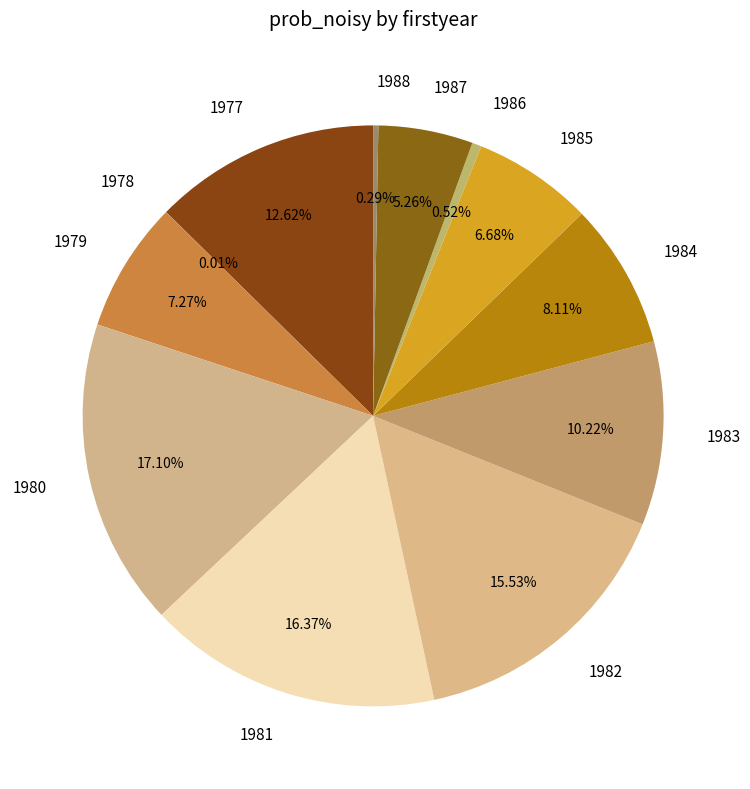

Is the sum of 1980 and 1985 greater than half?

No